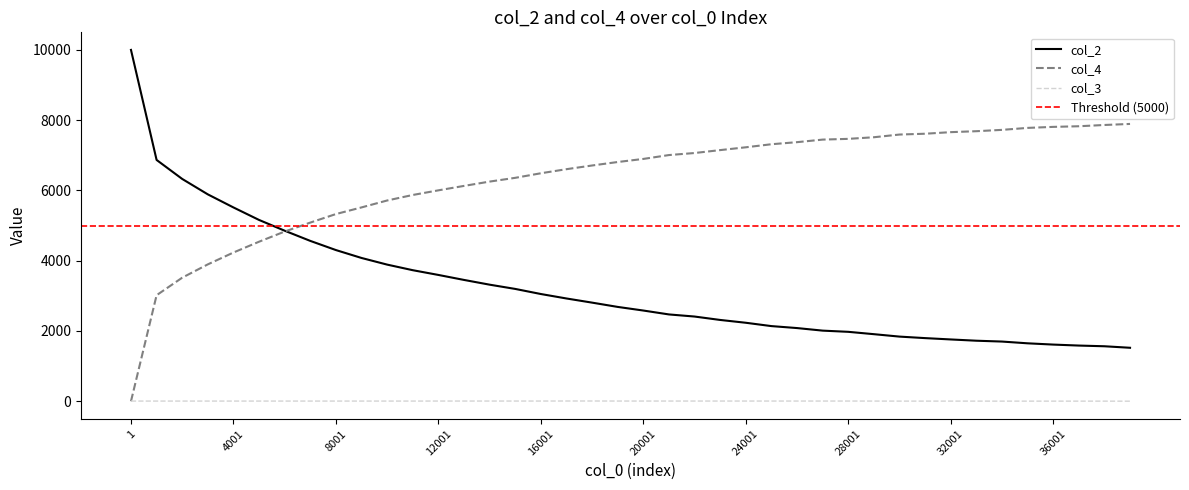

Count the number of data series in this chart.

3